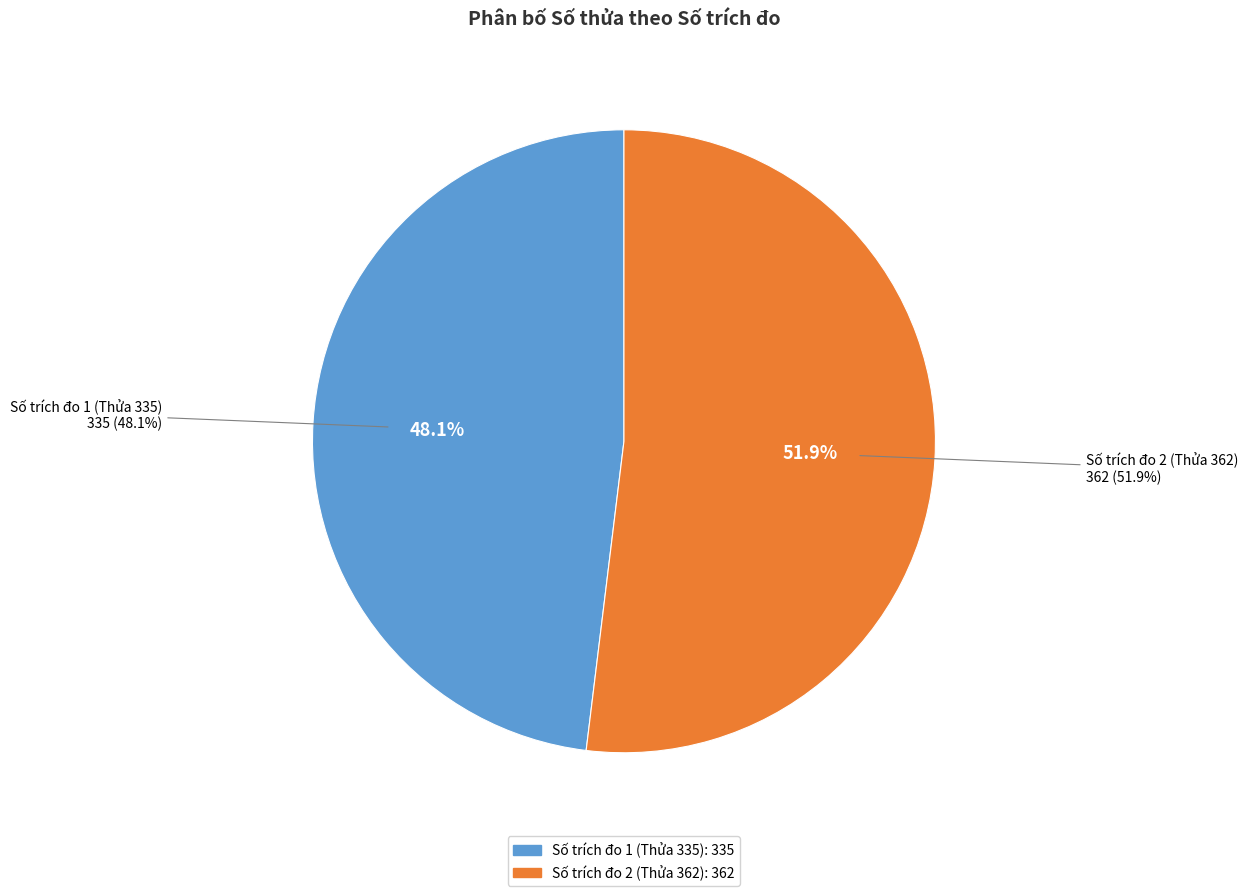

What portion of the pie excludes 2?

48.1%